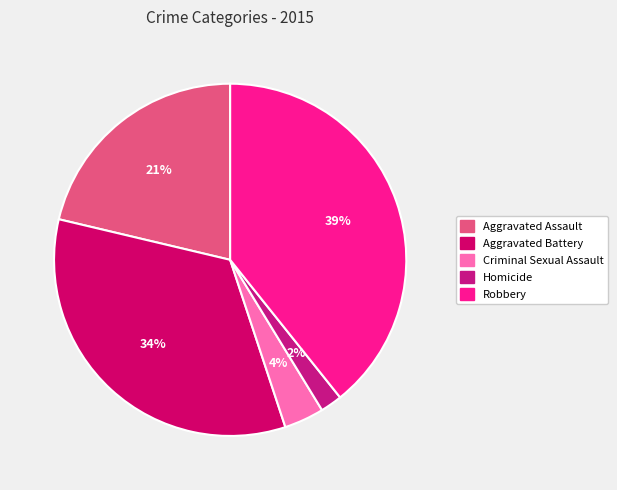

Between Homicide and Aggravated Battery, which is larger?

Aggravated Battery